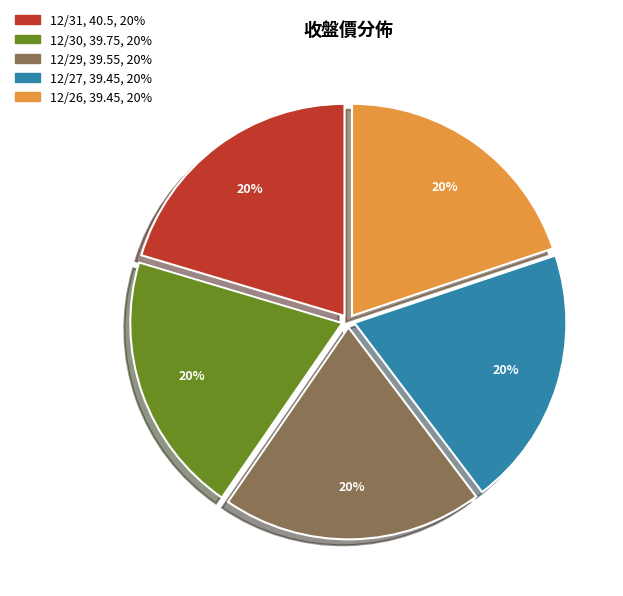

Is it true that 12/27 is 33% of the pie?

False